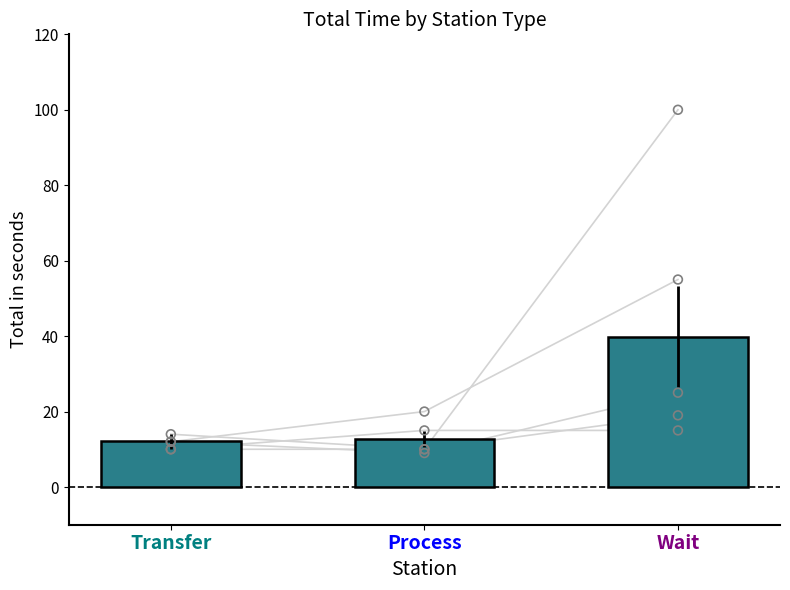

Approximately how many times larger is the value at Process compared to Wait?

0.3